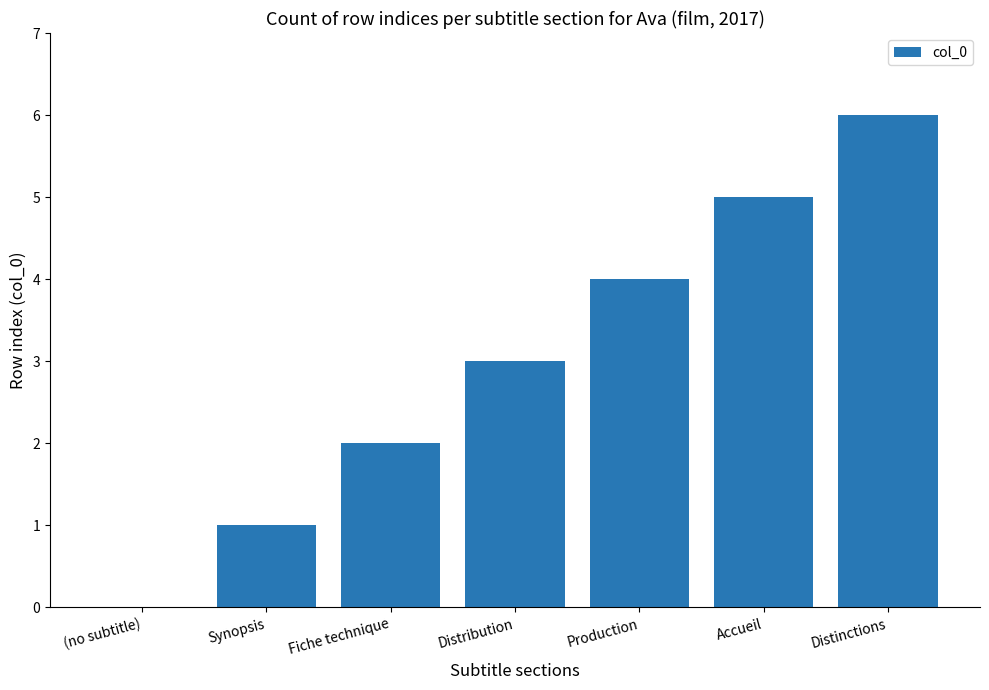

Is it true that the value at Production is 4?

True